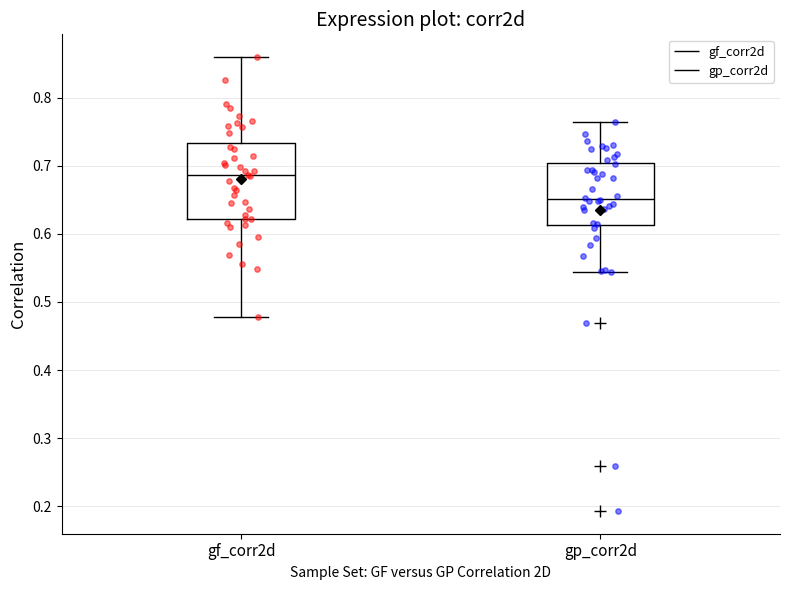

Which box is the tallest, from its lower edge to its upper edge?

gf_corr2d